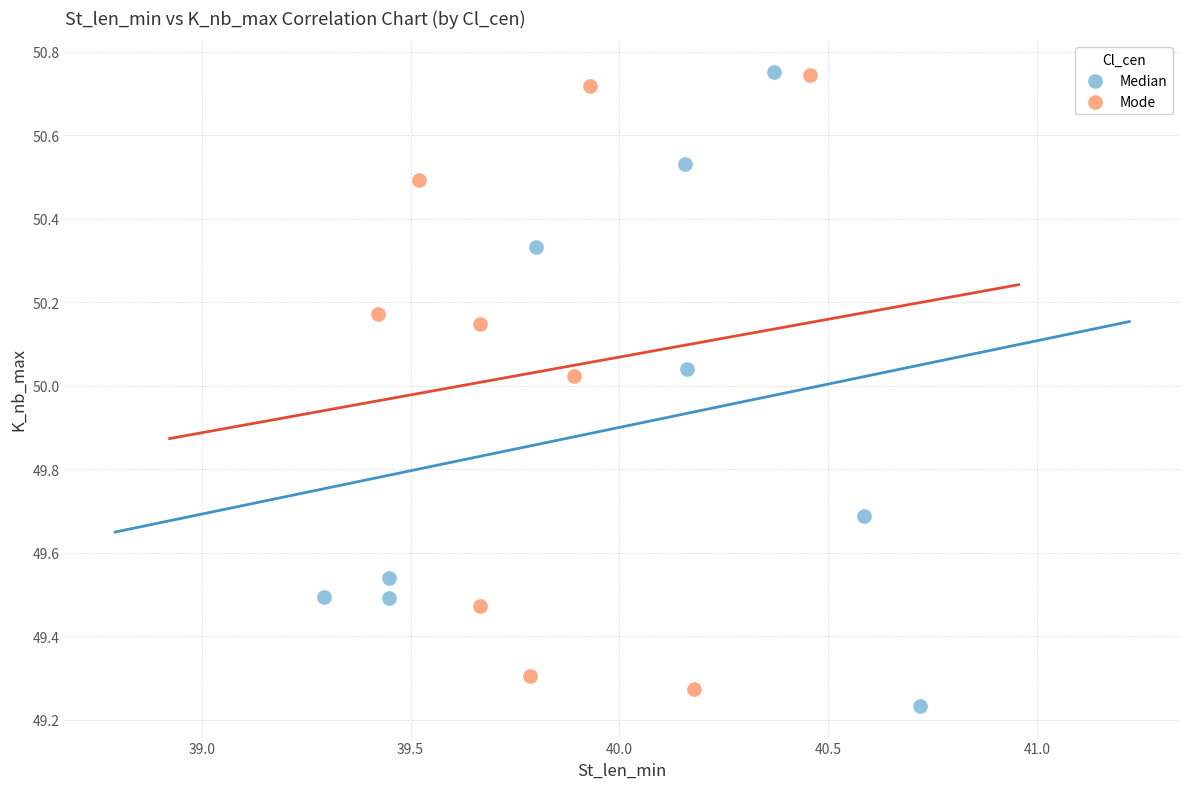

What are all the series names shown in the legend?

Median, Mode